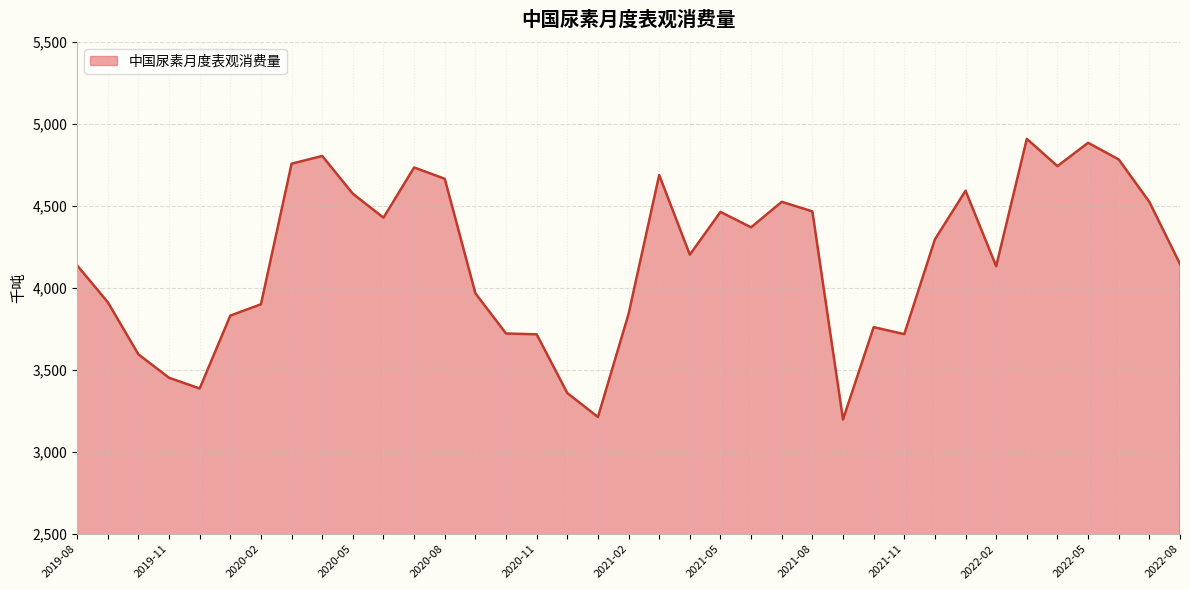

What is the smallest value displayed?

3198.9